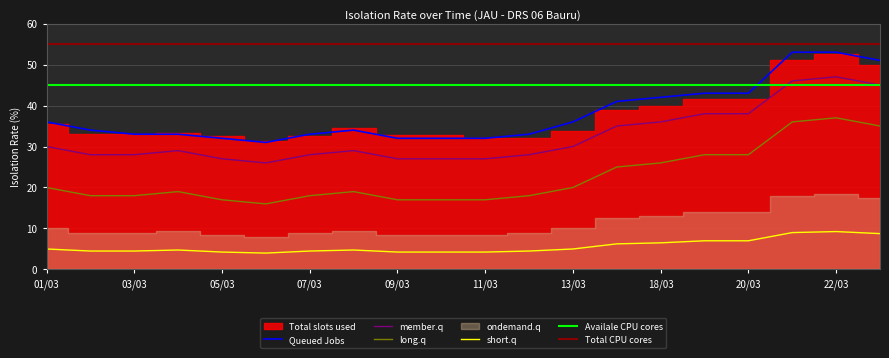

Is it true that short.q equals 6.8 at 09/03?

False